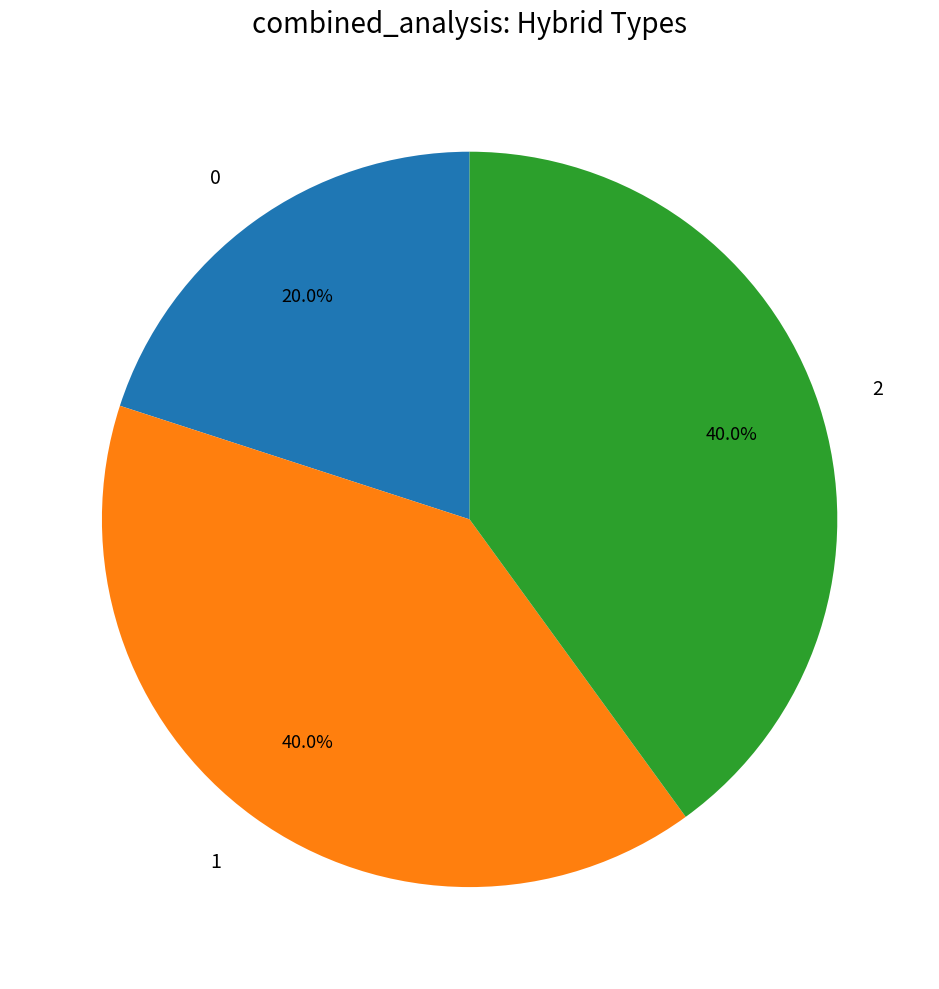

How many segments does this pie chart have?

3